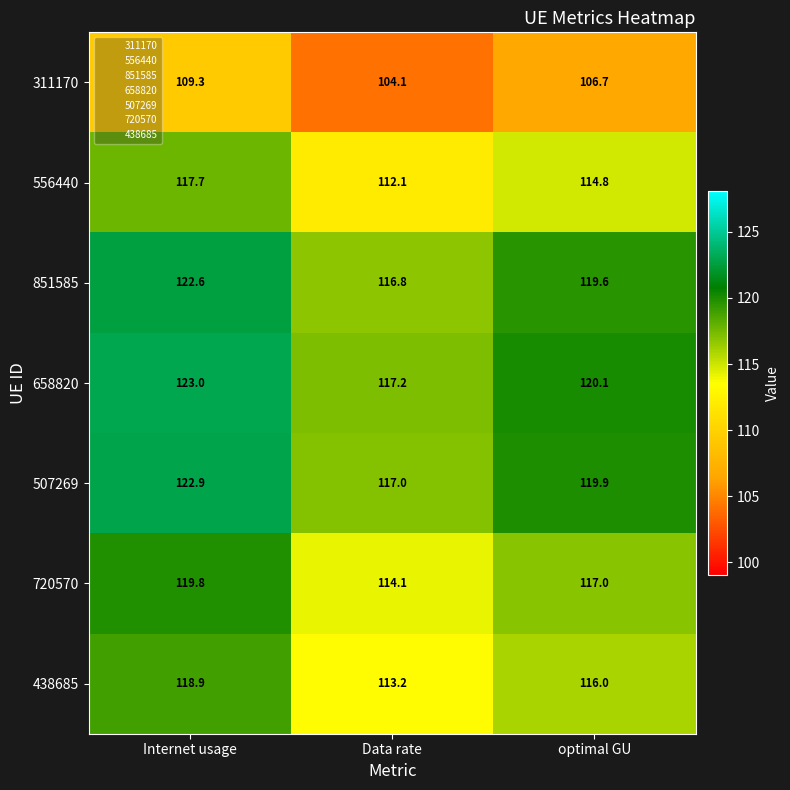

What is the difference between the maximum and minimum values in the 507269 series?

5.9